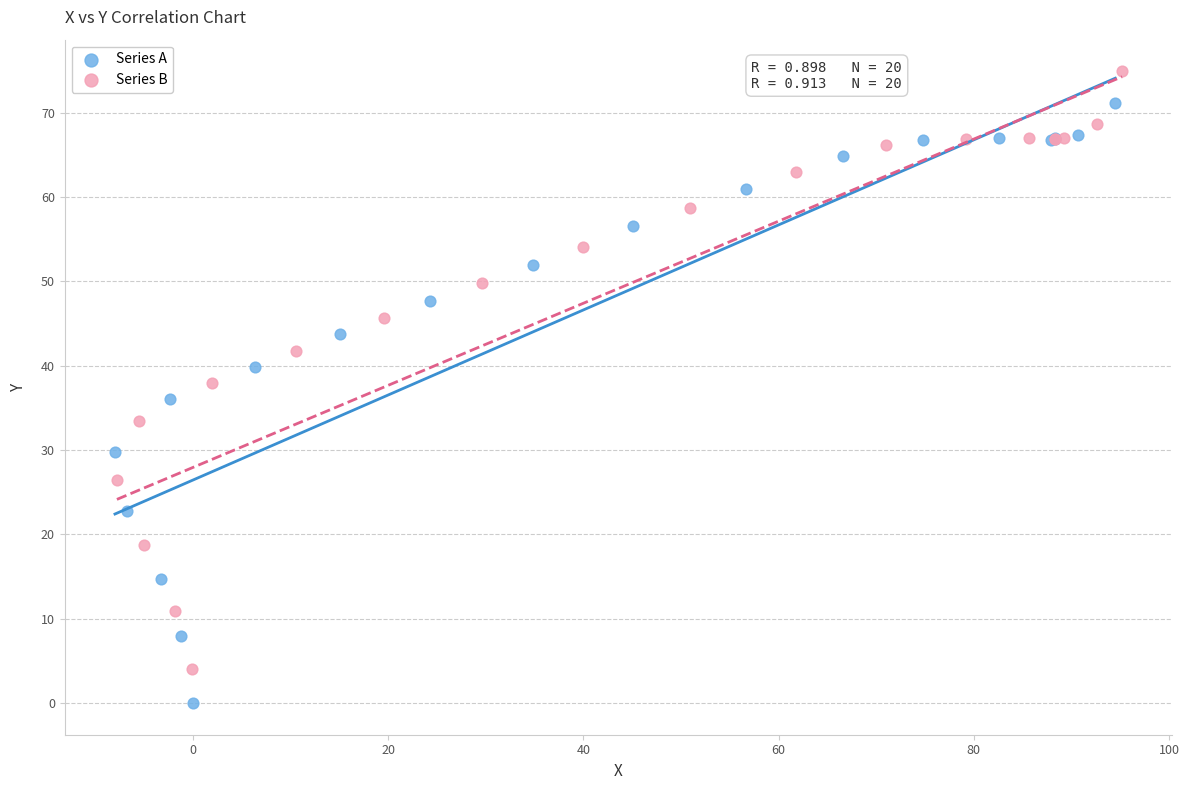

Which series has the largest Y range (max minus min)?

Series A